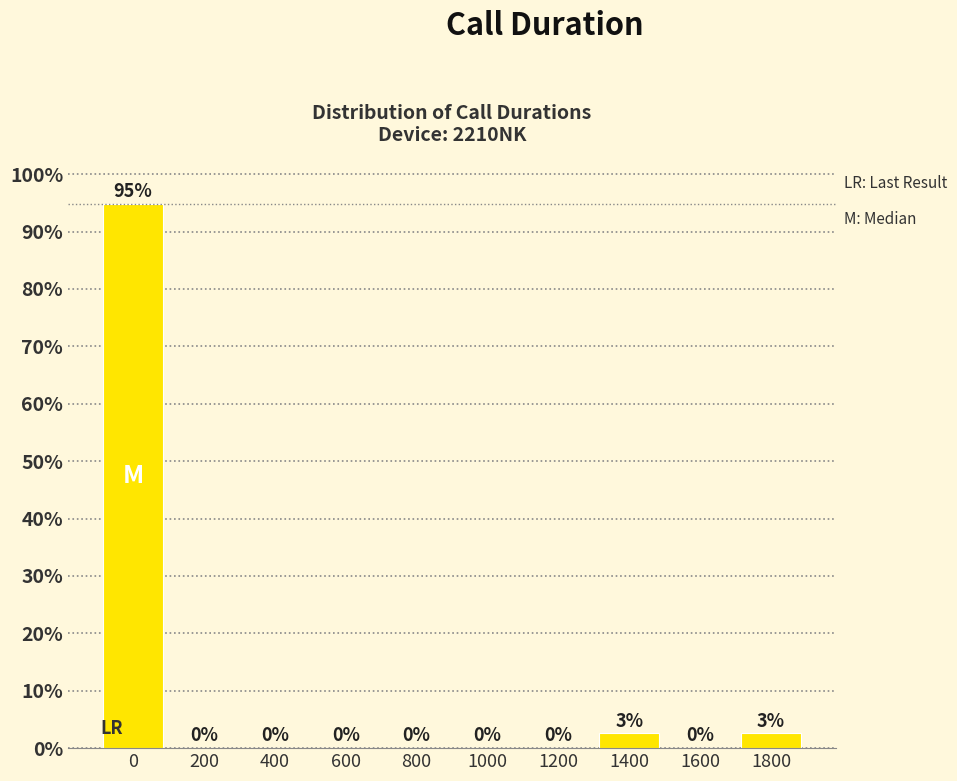

Is it true that the value at 0 is 94.9?

True